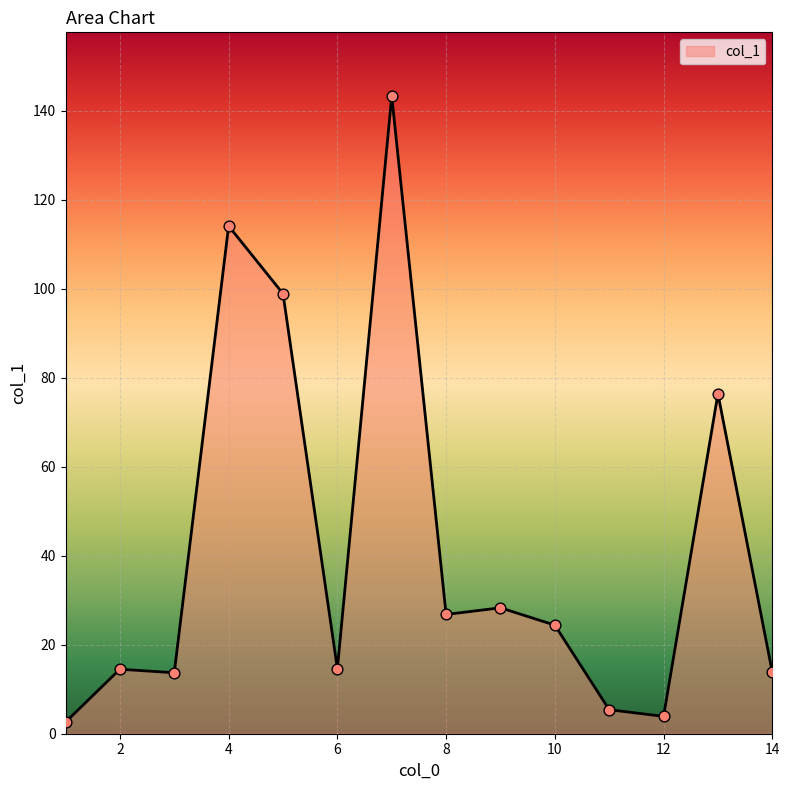

What is the difference between the maximum and minimum values?

140.7